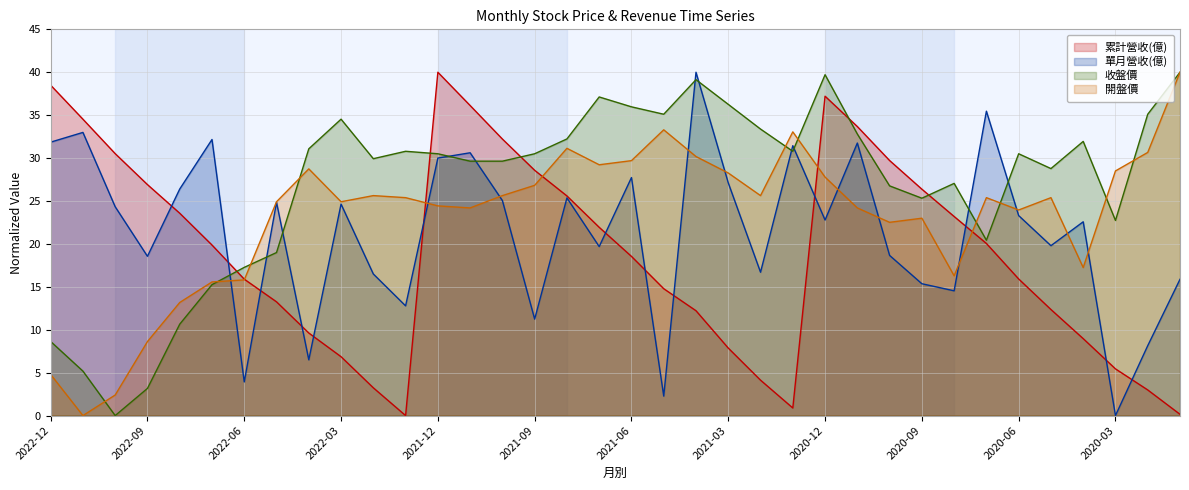

Reading left to right, extract all data points from this chart.

累計營收(億): 38.5	34.5	30.5	26.9	23.6	19.9	15.9	13.3	9.6	6.9	3.2	0.0	40.0	36.1	32.2	28.6	25.6	21.9	18.5	14.8	12.2	7.9	4.1	0.9	37.2	33.7	29.7	26.4	23.2	20.1	15.9	12.4	9.0	5.4	3.0	0.1
單月營收(億): 31.9	33.0	24.3	18.6	26.4	32.2	3.9	24.8	6.5	24.6	16.5	12.8	30.0	30.6	25.1	11.2	25.4	19.7	27.7	2.3	40.0	27.1	16.7	31.4	22.8	31.8	18.7	15.4	14.5	35.5	23.3	19.8	22.6	0.0	8.1	15.9
收盤價: 8.6	5.2	0.0	3.2	10.6	15.3	17.3	19.0	31.1	34.5	29.9	30.8	30.5	29.6	29.6	30.5	32.2	37.1	36.0	35.1	39.1	36.3	33.4	30.8	39.7	32.8	26.8	25.3	27.1	20.4	30.5	28.8	31.9	22.7	35.1	40.0
開盤價: 4.8	0.0	2.4	8.6	13.2	15.6	15.8	24.9	28.7	24.9	25.6	25.4	24.4	24.2	25.6	26.8	31.1	29.2	29.7	33.3	30.2	28.3	25.6	33.1	27.8	24.2	22.5	23.0	16.3	25.4	24.0	25.4	17.2	28.5	30.7	40.0